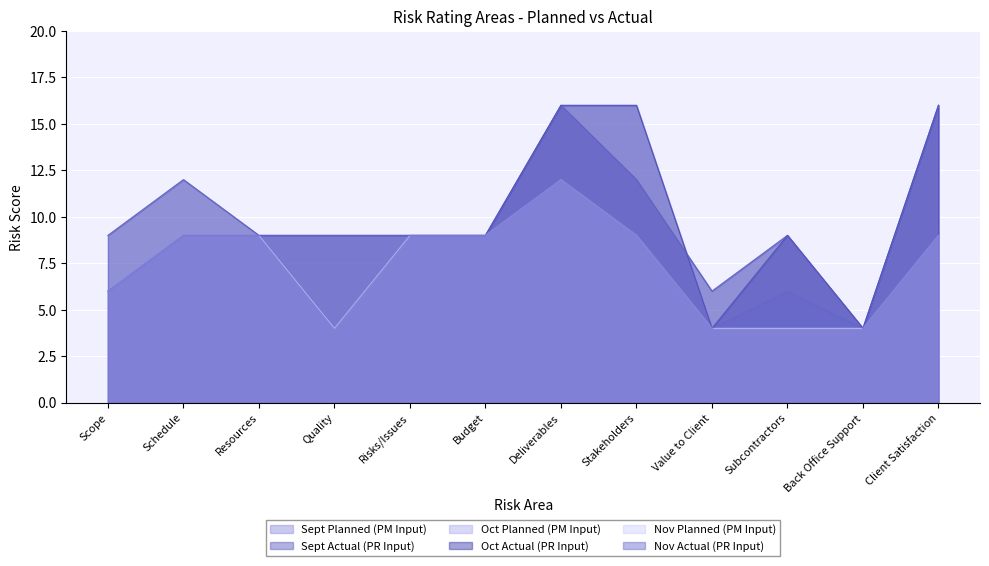

Is the value of Oct Planned (PM Input) at Deliverables greater than the value of Sept Actual (PR Input) at Schedule?

Yes